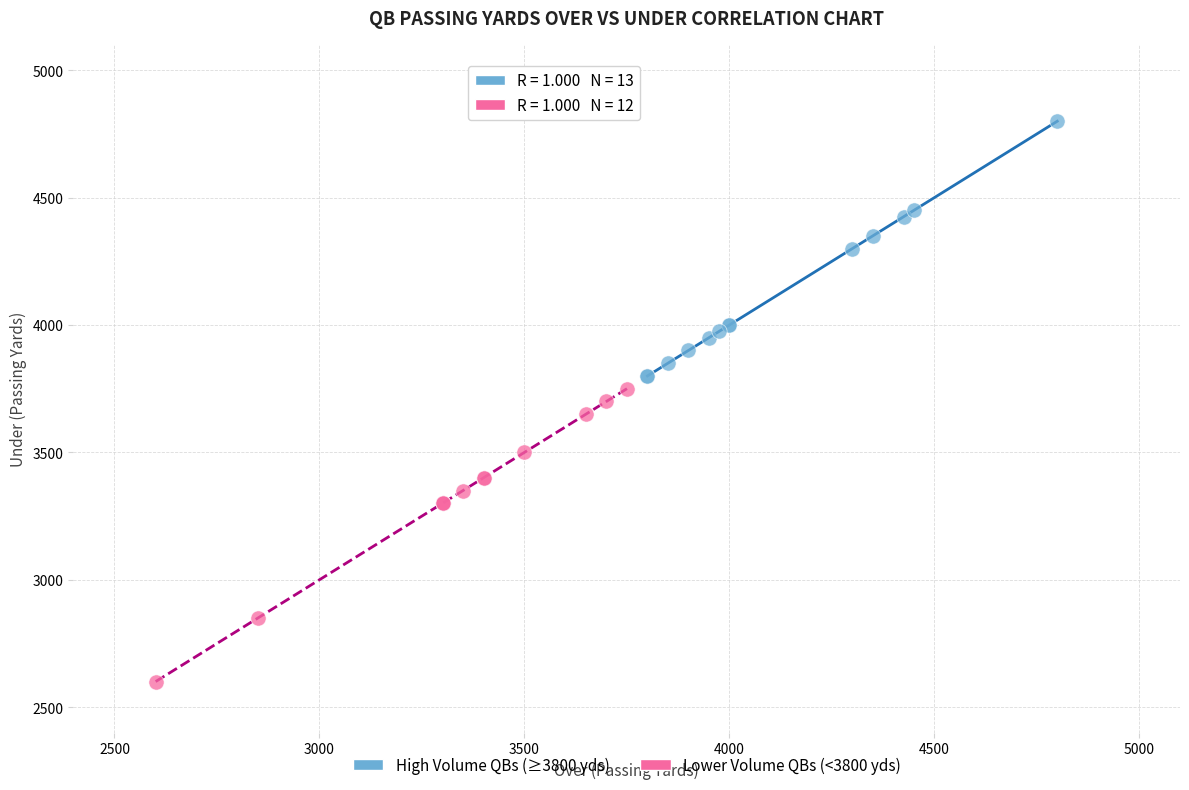

Which series reaches the maximum Y coordinate?

High Volume QBs (≥3800 yds)